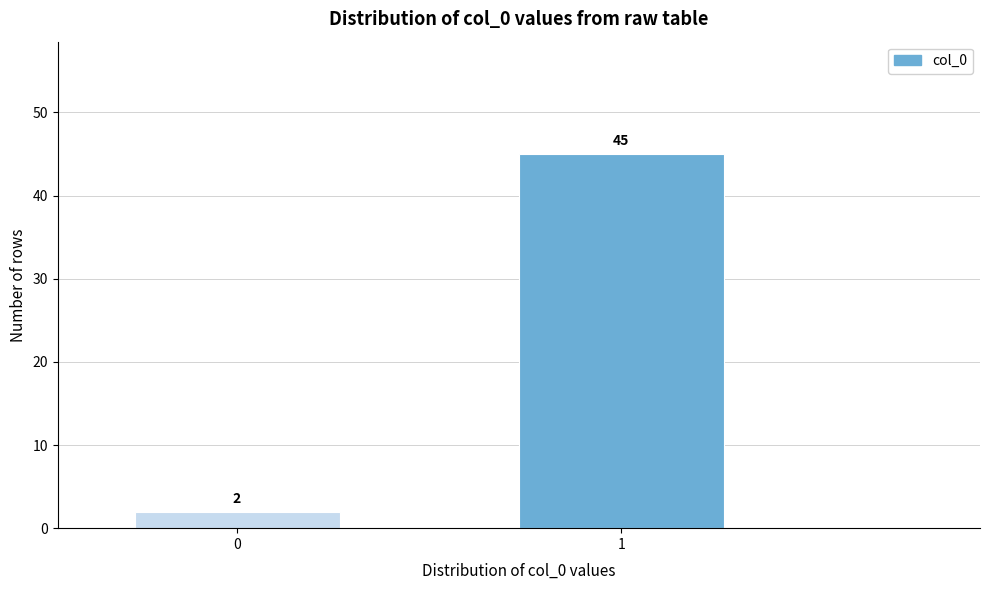

Reading right to left, what are all the values shown in this chart?

1=45	0=2